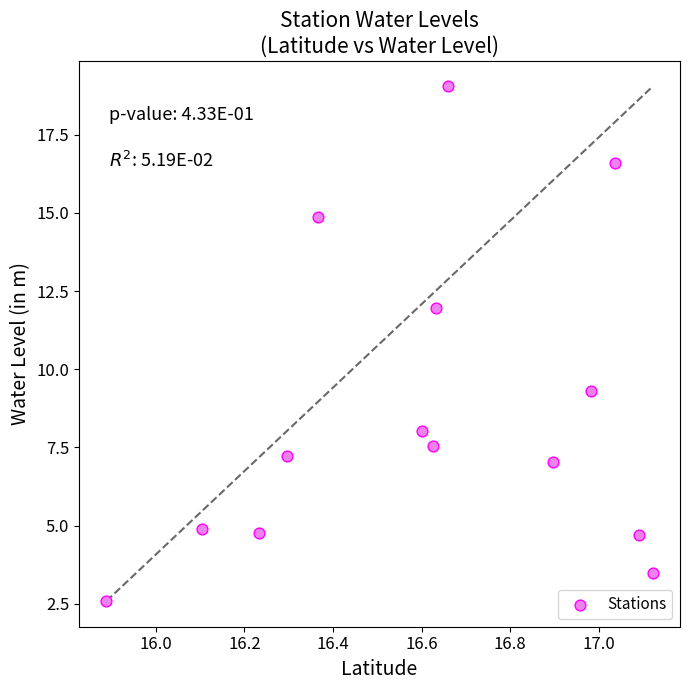

What is the range of X values (max minus min)?

1.2